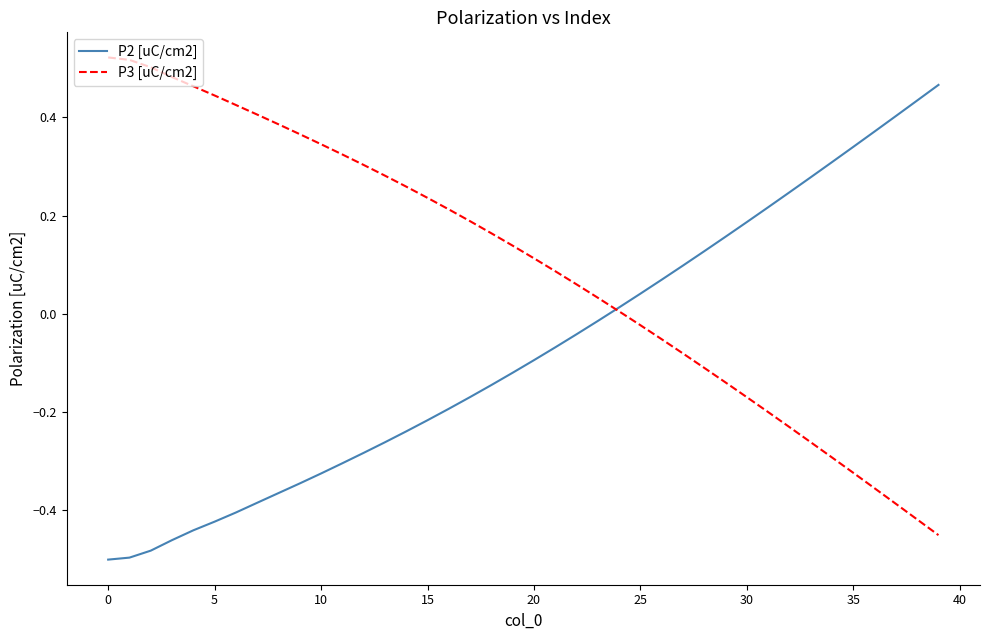

True or false: P3 [uC/cm2] has more than 1 interior local peaks.

False